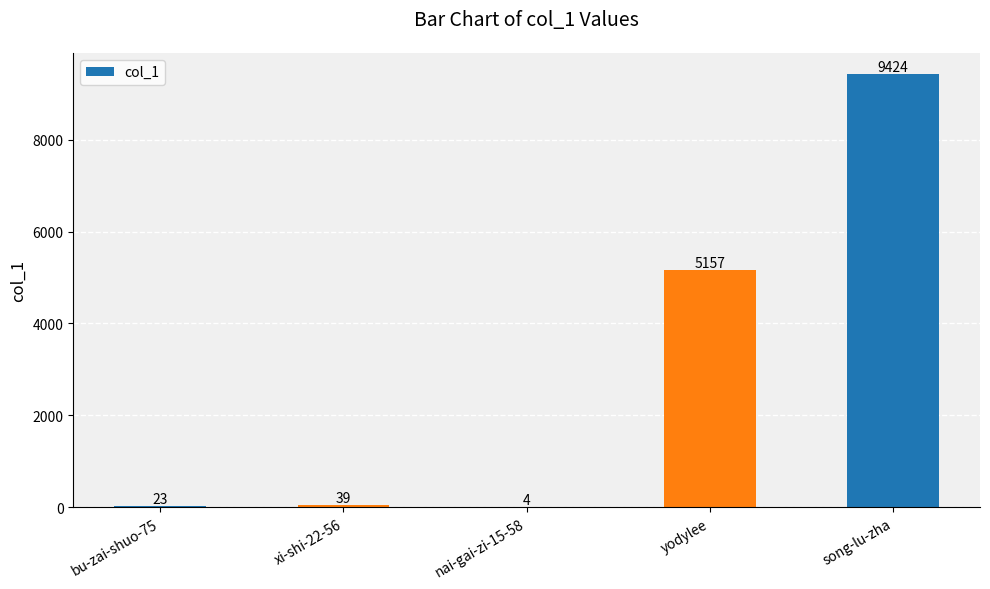

What is the change in value from bu-zai-shuo-75 to xi-shi-22-56?

+16